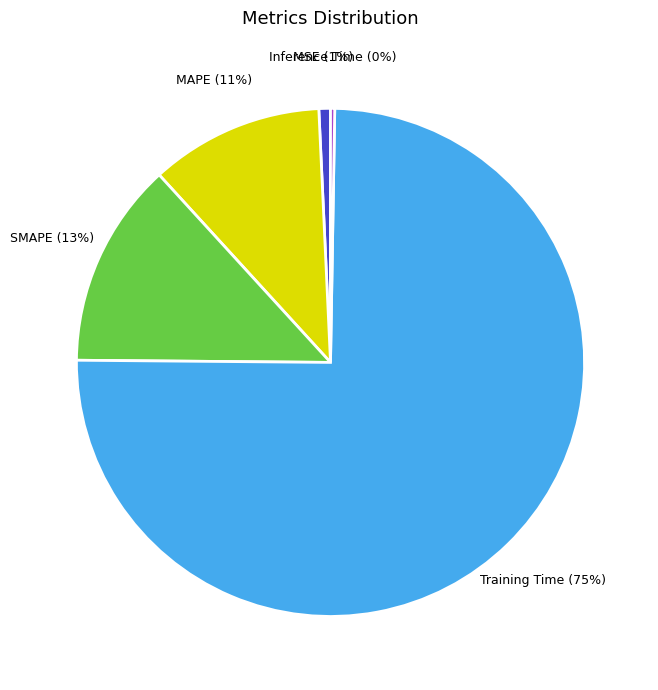

Which has a higher value, MSE (1%) or Training Time (75%)?

Training Time (75%)